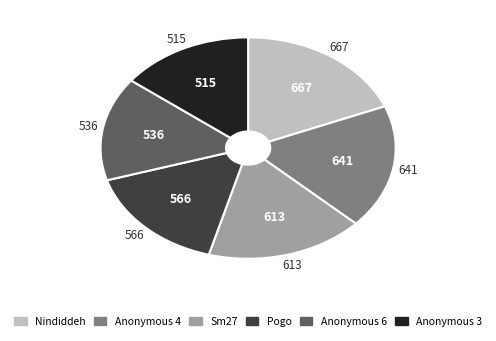

Which slice is the smallest?

Anonymous 3